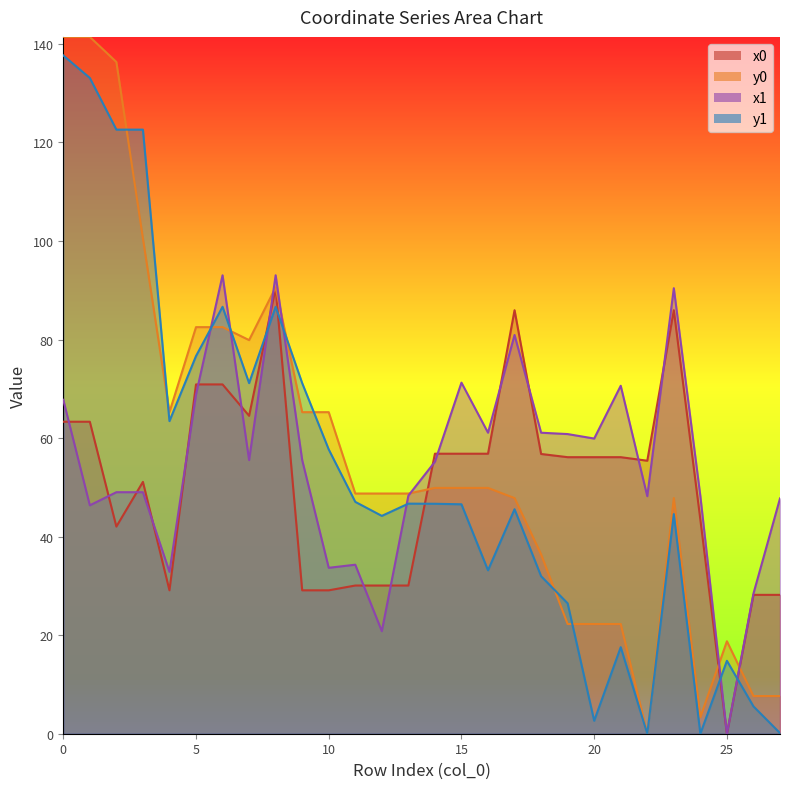

Is it true that y1 equals 74.0 at 11?

False